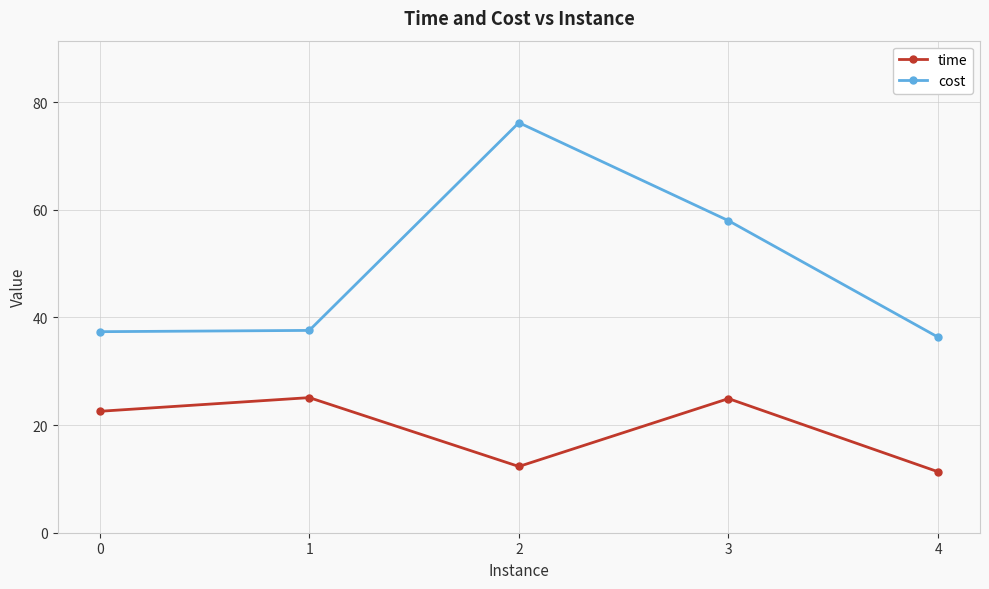

True or false: time has a value of 24.9 at 3.

True